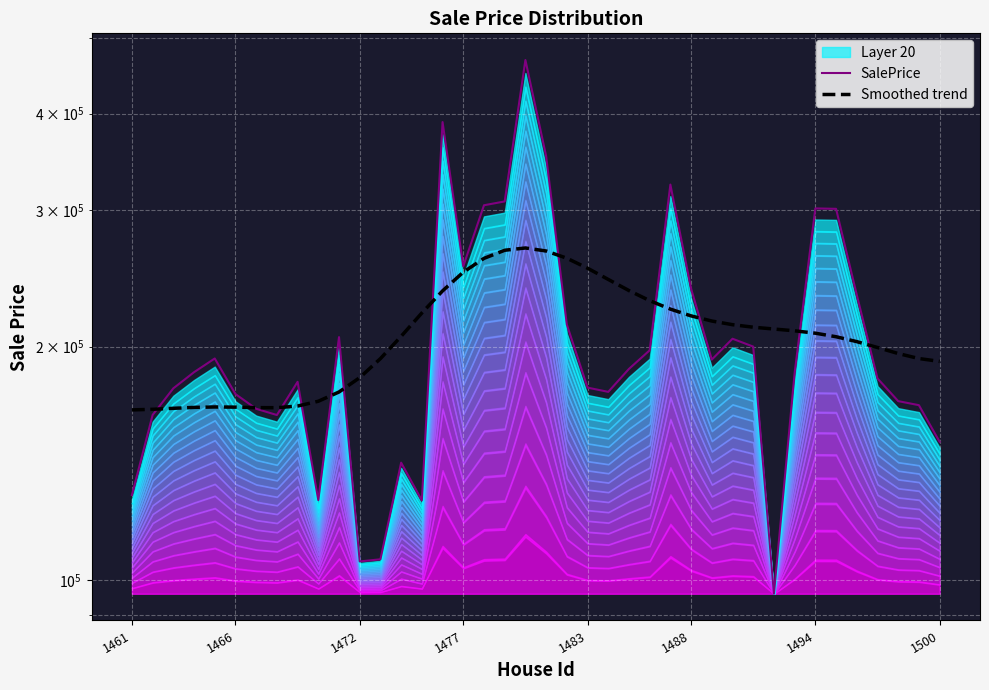

Which category has the lowest value in the Smoothed trend series?

1461